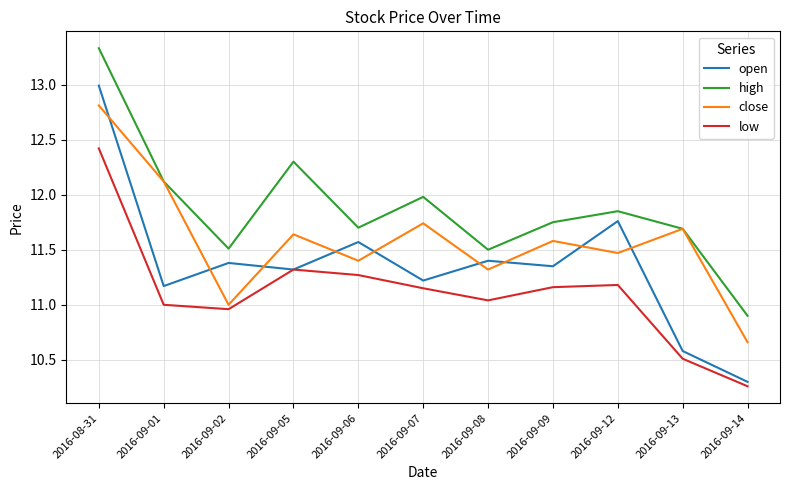

What is the average value of the high series?

11.9